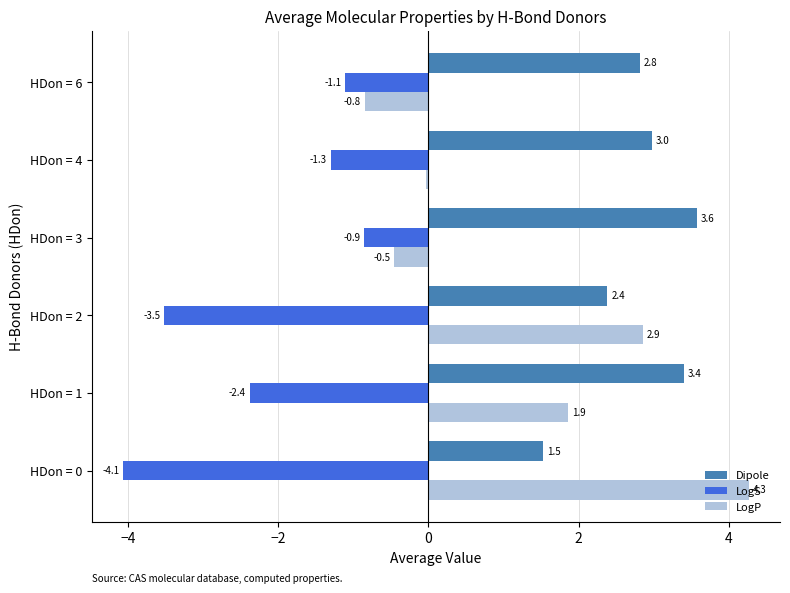

Rank the series by their average value, from lowest to highest.

LogS, LogP, Dipole